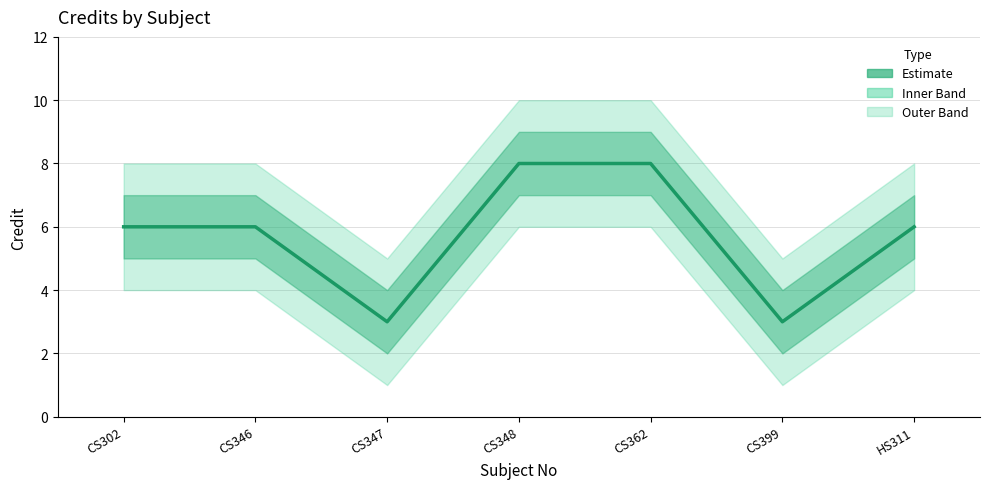

How many lines are shown in the chart?

1